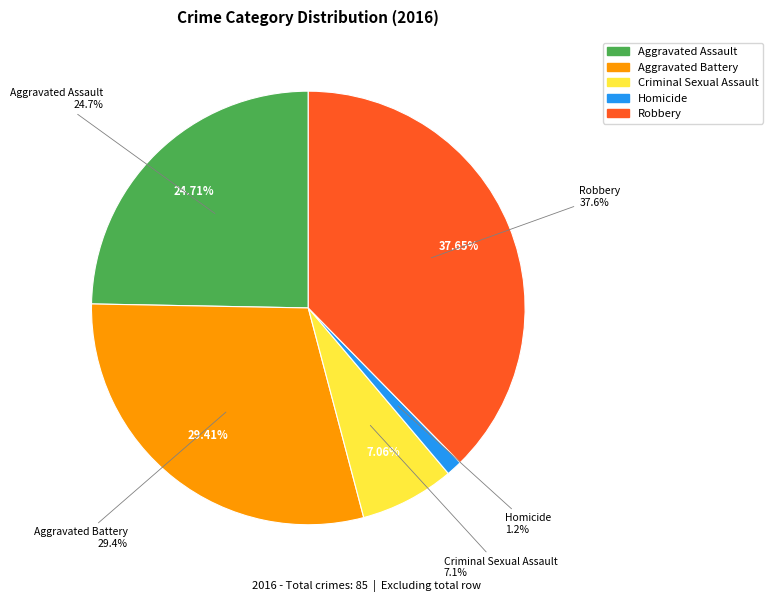

What is the smallest slice in the pie chart?

Homicide